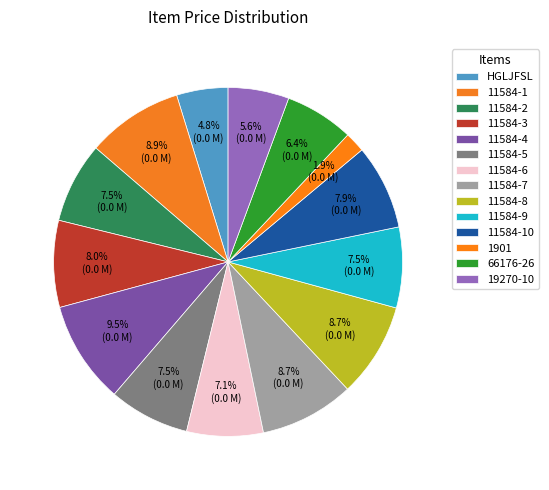

What percentage do 66176-26 and 11584-6 together represent?

13.5%